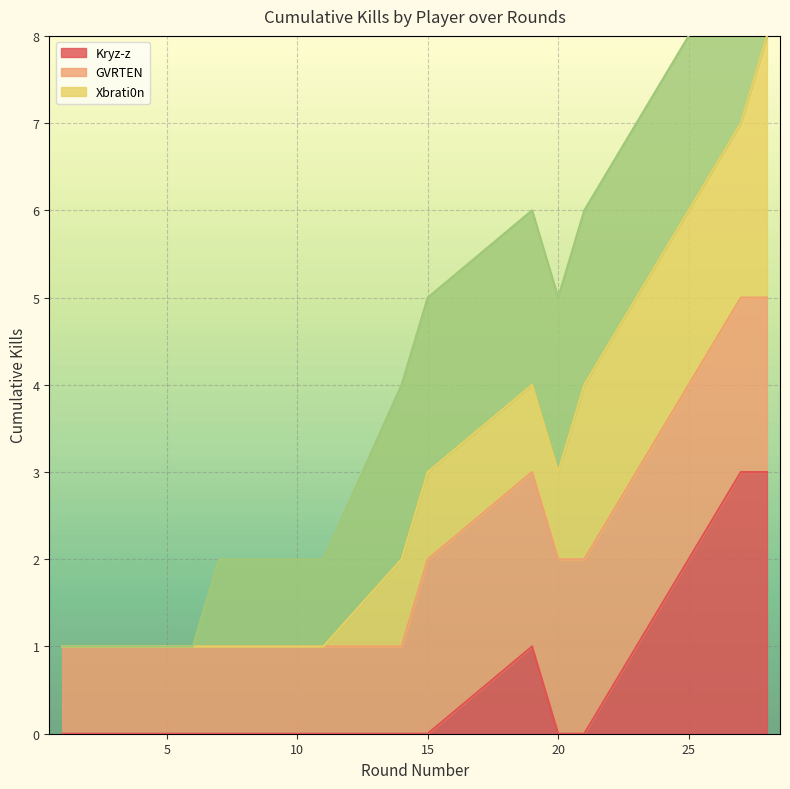

Is it true that Cumulative Kills equals 6 at 20?

False